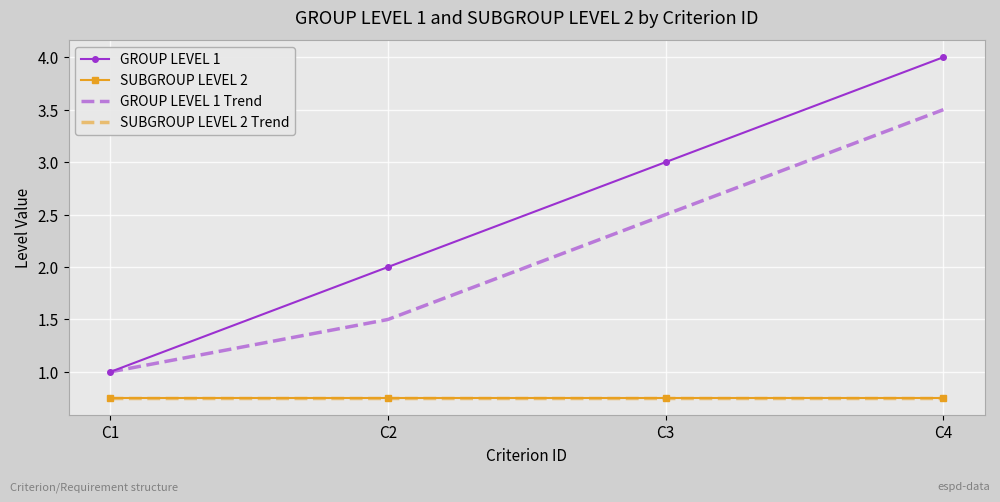

At which label is GROUP LEVEL 1 Trend closest to 2?

C2